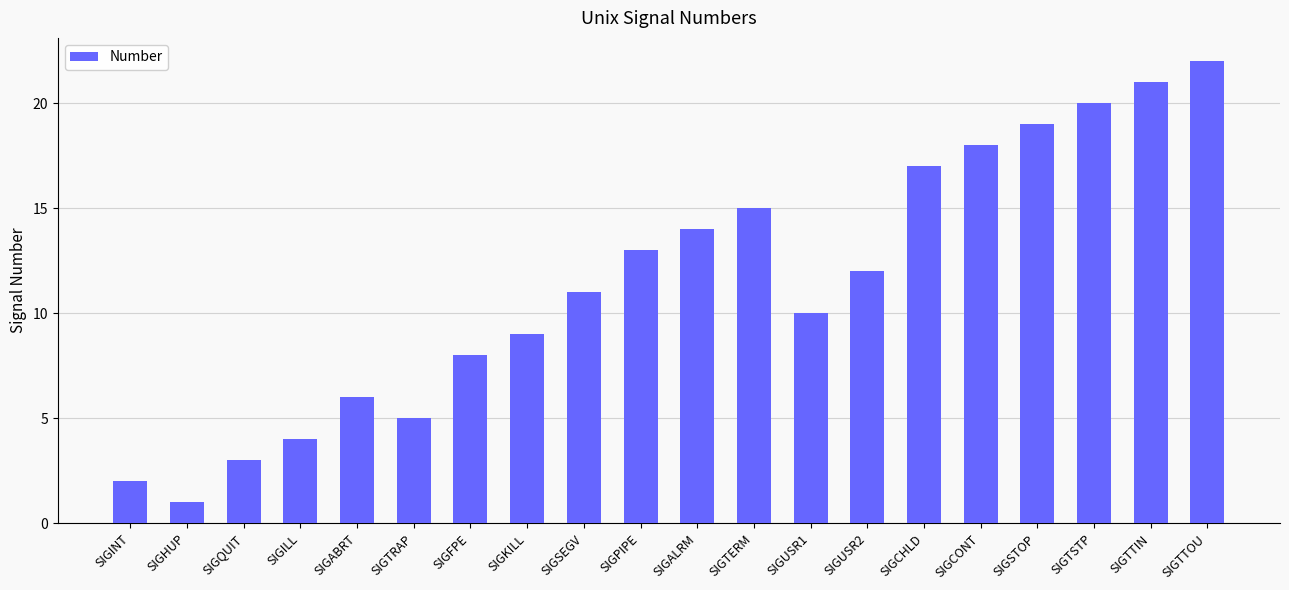

Is it true that the value at SIGUSR2 is 20?

False